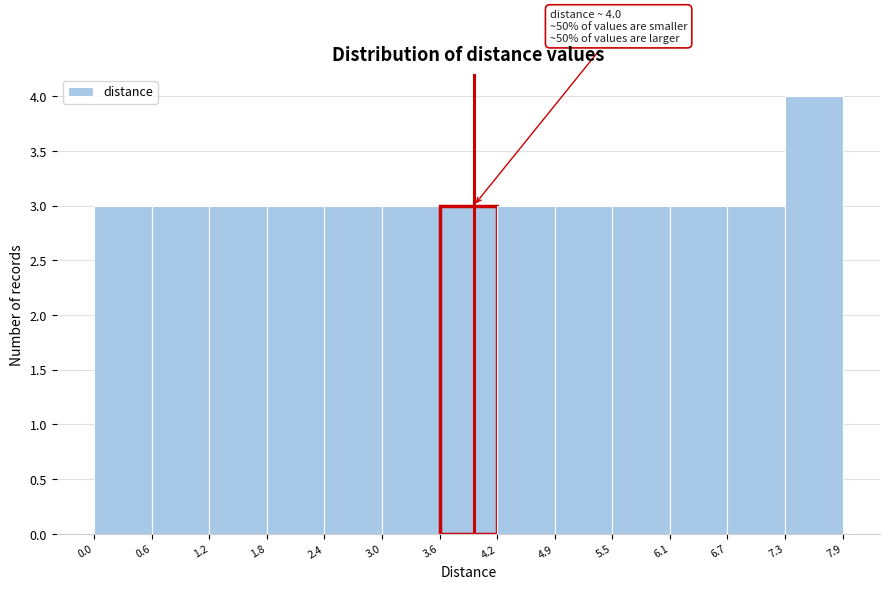

Over which range of the x-axis is the bar tallest?

7.3 to 7.9